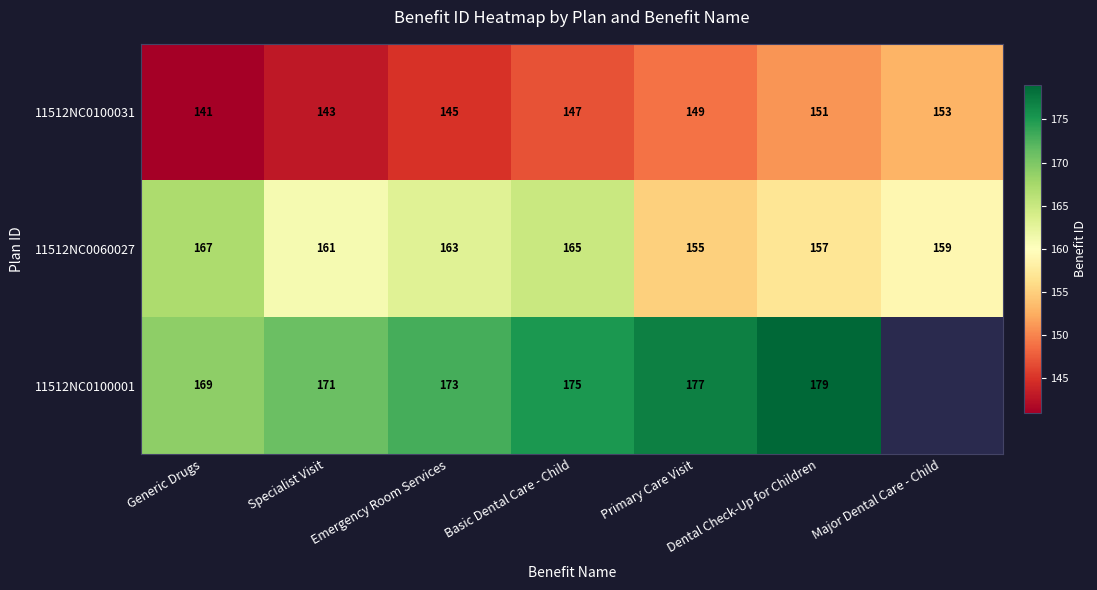

True or false: 11512NC0100001 has a value of 286 at Basic Dental Care - Child.

False